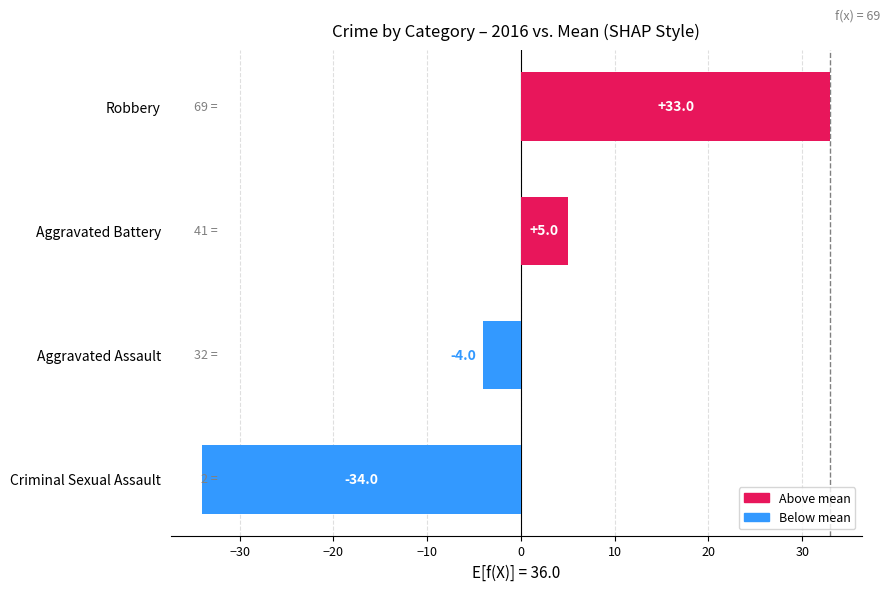

How many series are shown in this chart?

1